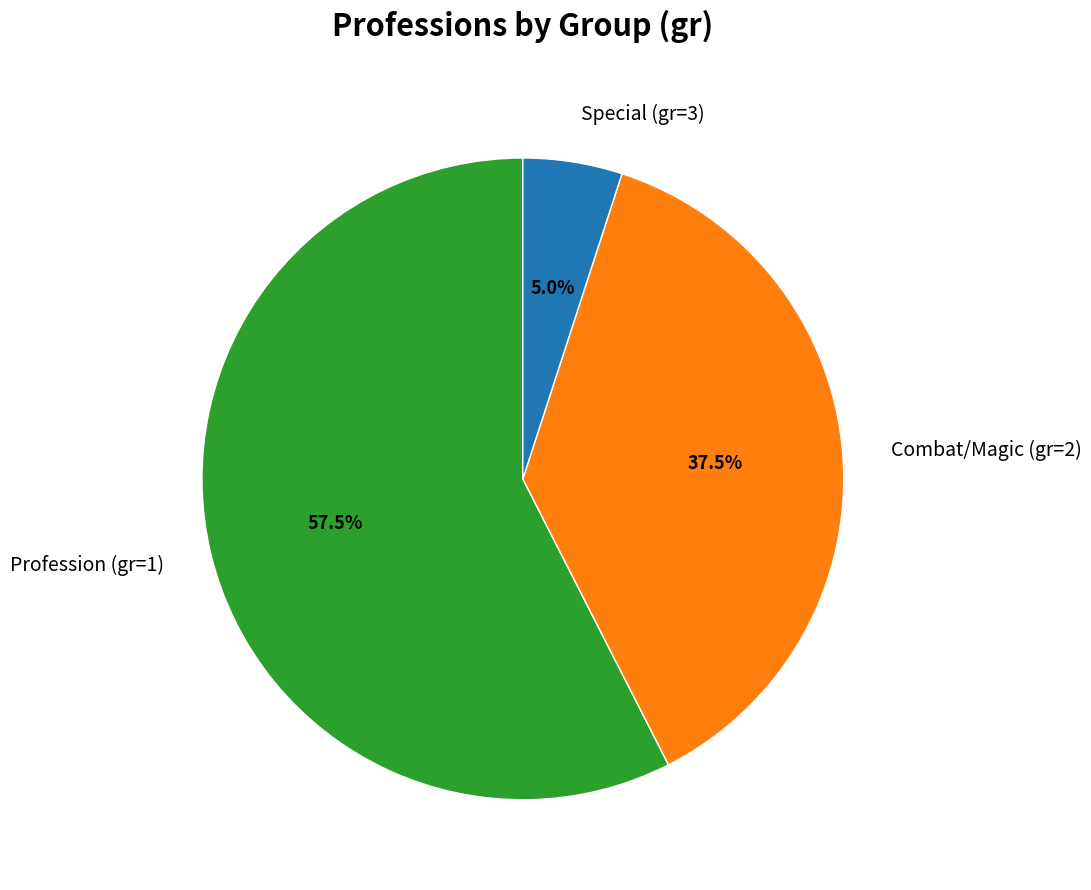

Count the number of slices in the pie.

3